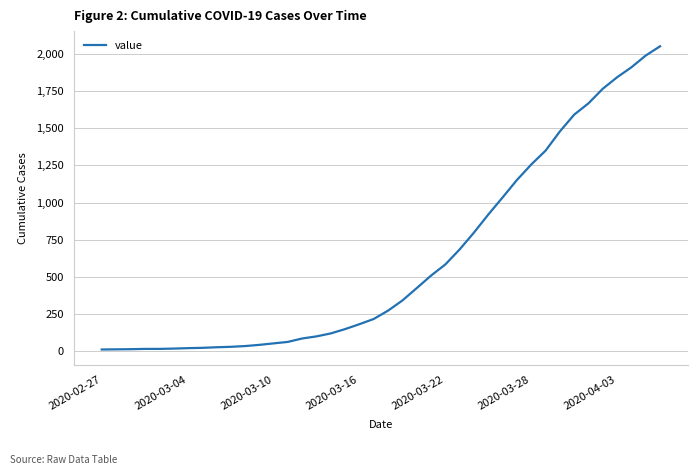

What is the maximum value shown in the chart?

2049